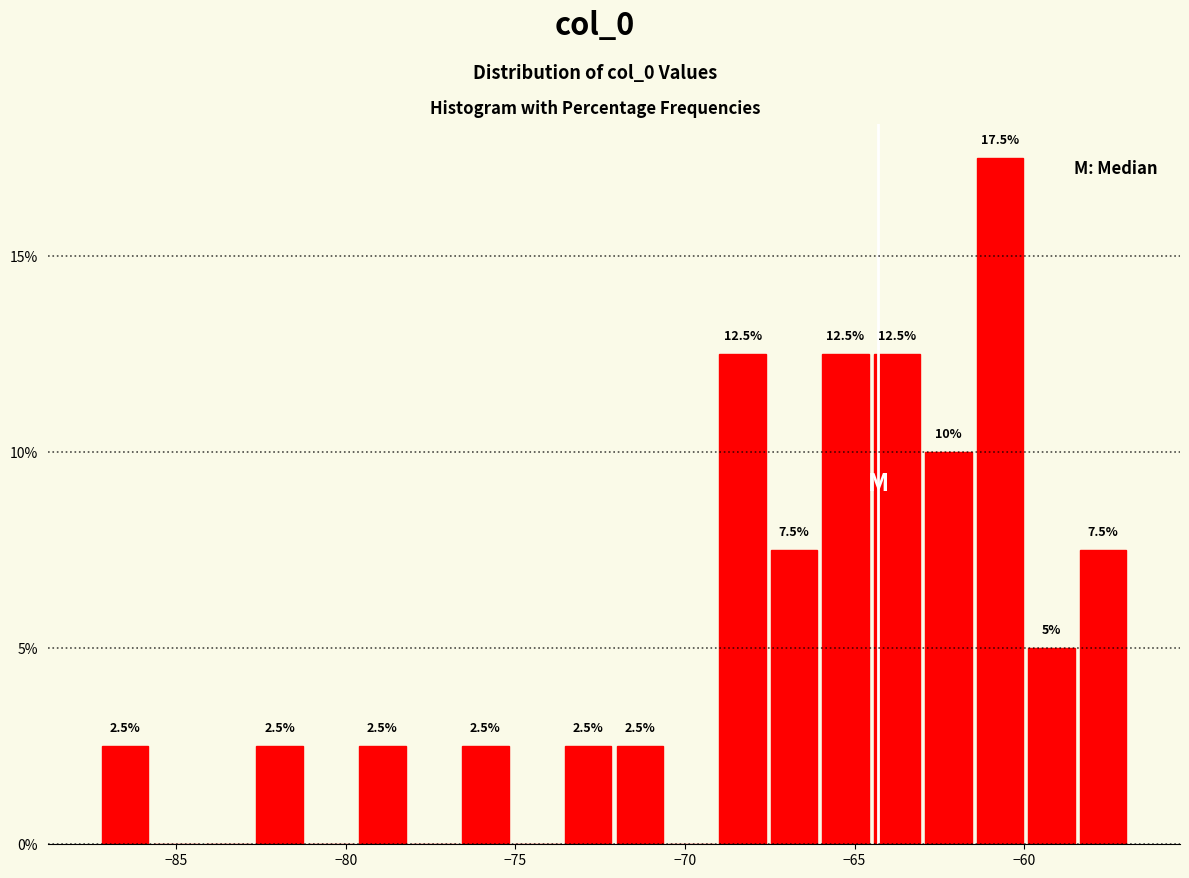

Around what value on the x-axis is the tallest bar? Give the approximate position of its centre, as read against the axis.

-60.5